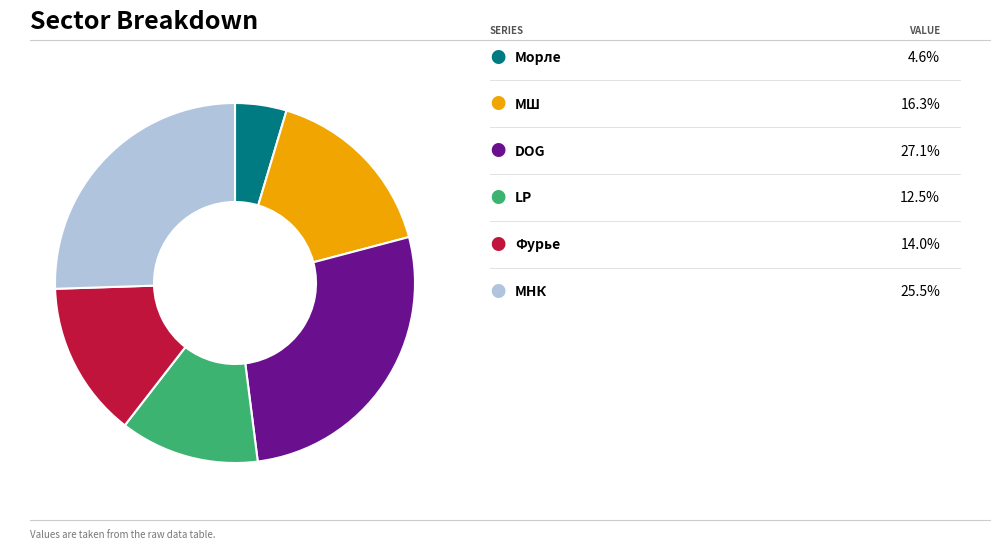

Does any single category account for the majority?

No